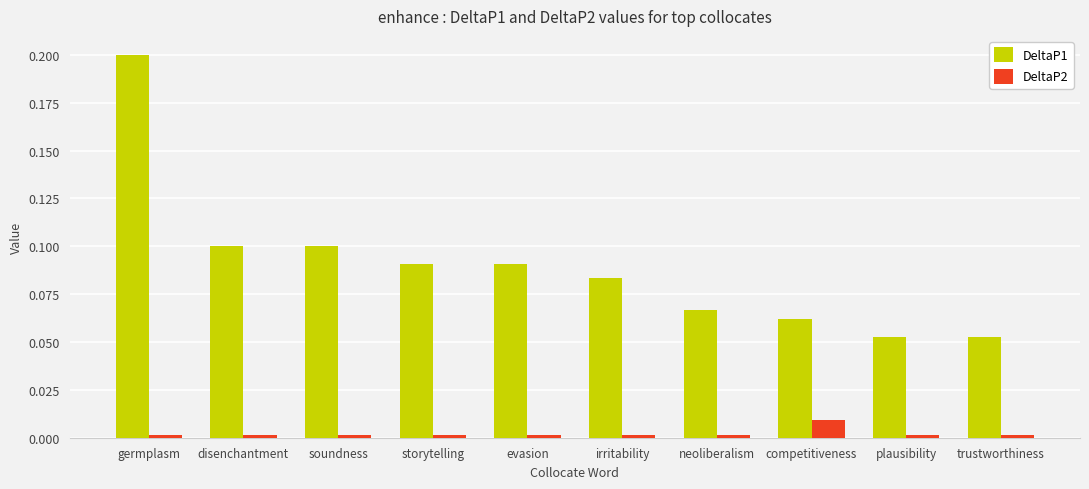

List the series in order of their peak value, highest first.

DeltaP1, DeltaP2